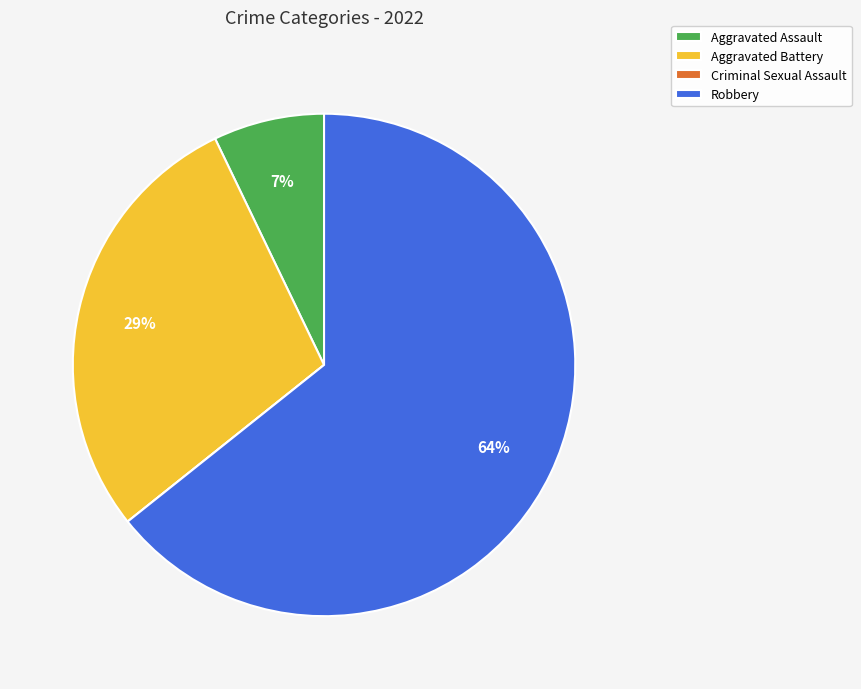

Is the sum of Robbery and Aggravated Battery greater than half?

Yes